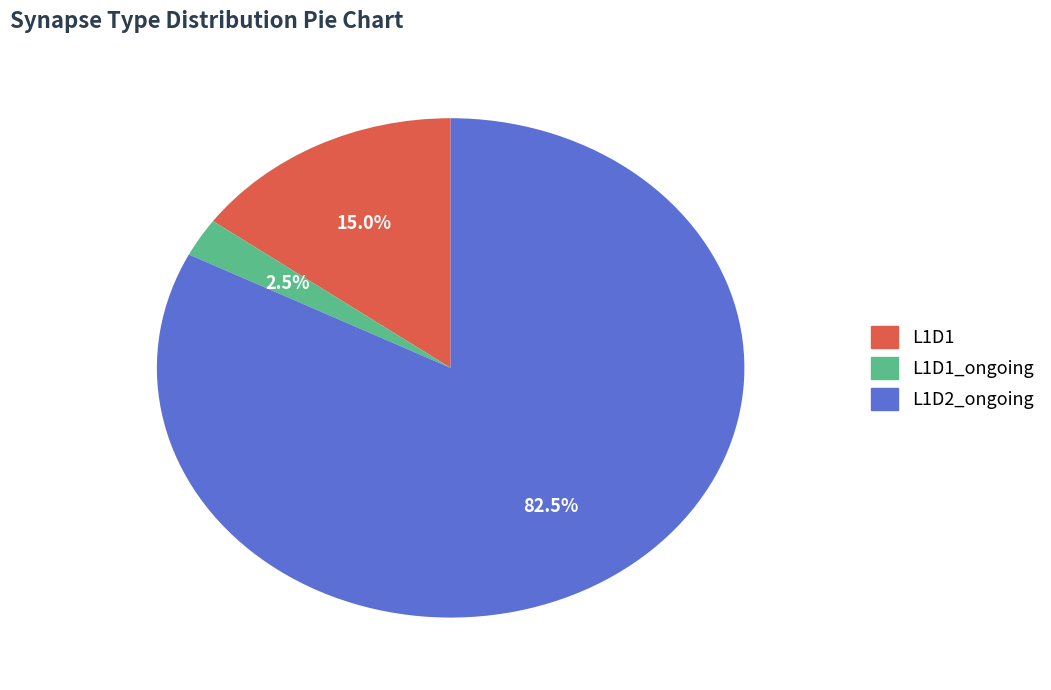

How much of the chart is everything except L1D2_ongoing?

17.5%